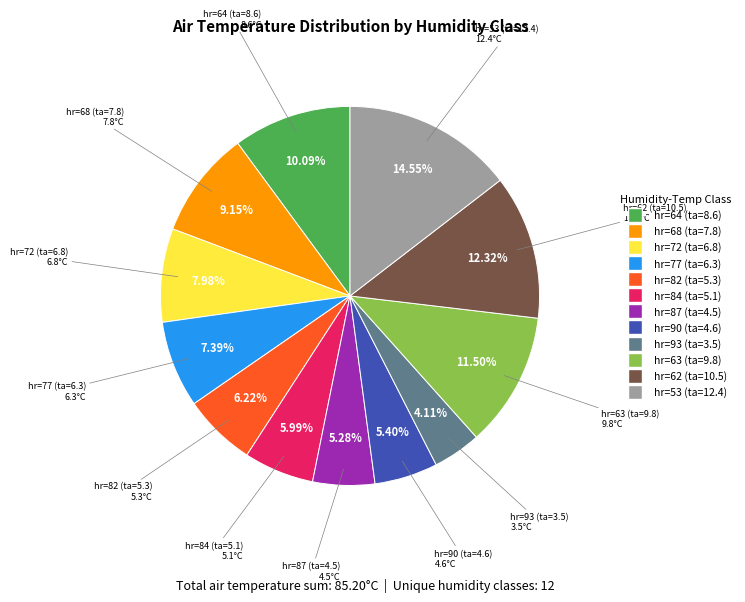

Count the number of slices in the pie.

12